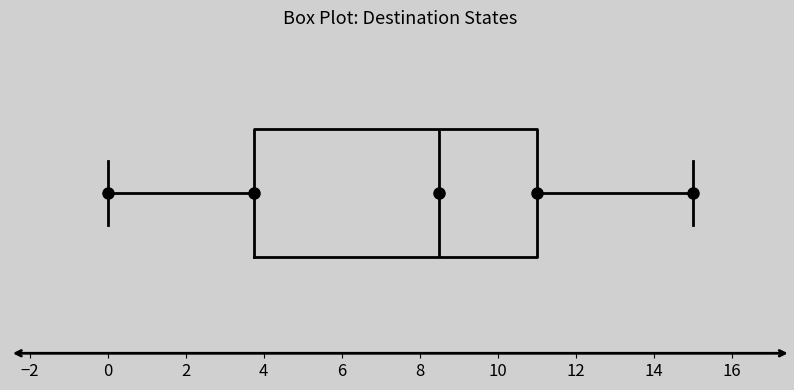

Where is the right edge of the box on the x-axis? The values are not printed on the chart, so give them approximately, as read against the axis.

11.0